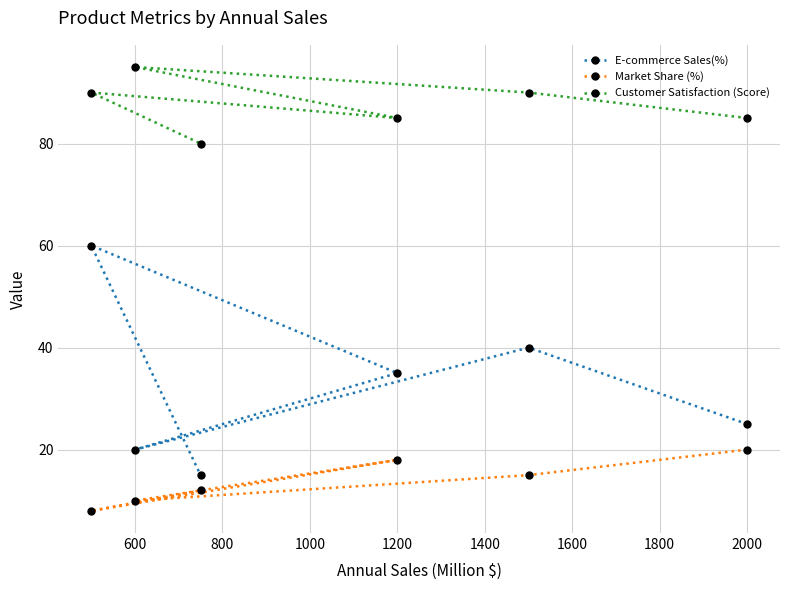

What are all the series names shown in the legend?

E-commerce Sales(%), Market Share (%), Customer Satisfaction (Score)